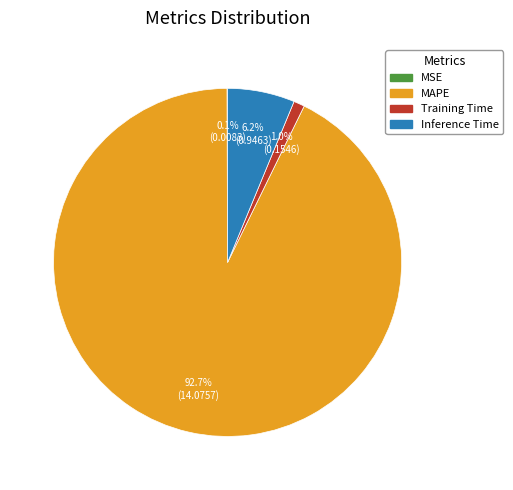

Which has a higher value, MAPE or Inference Time?

MAPE